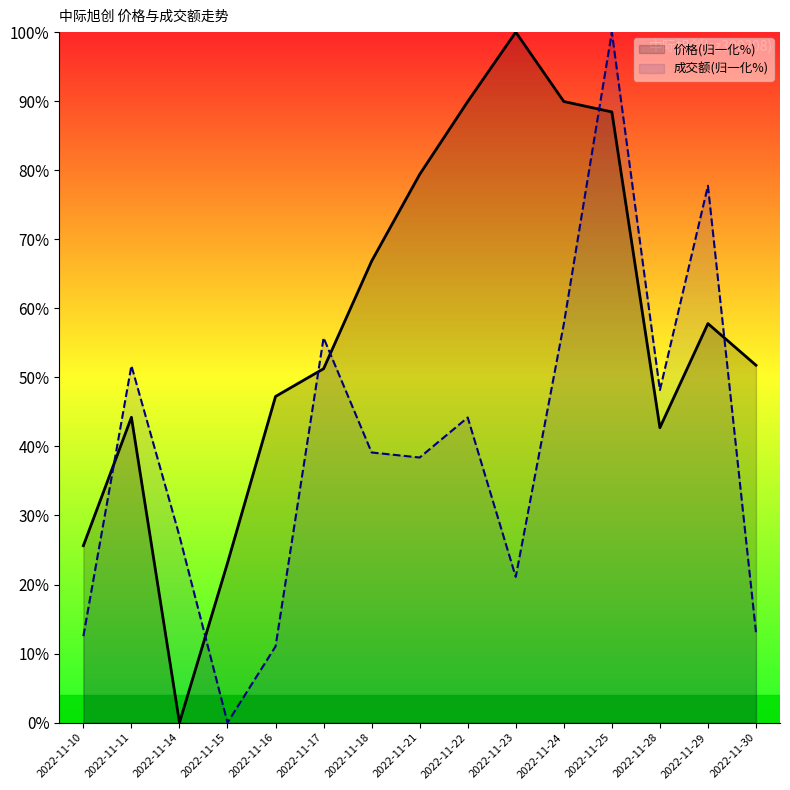

Where do 成交额(万元) and 价格 first cross each other?

2022-11-10 and 2022-11-11